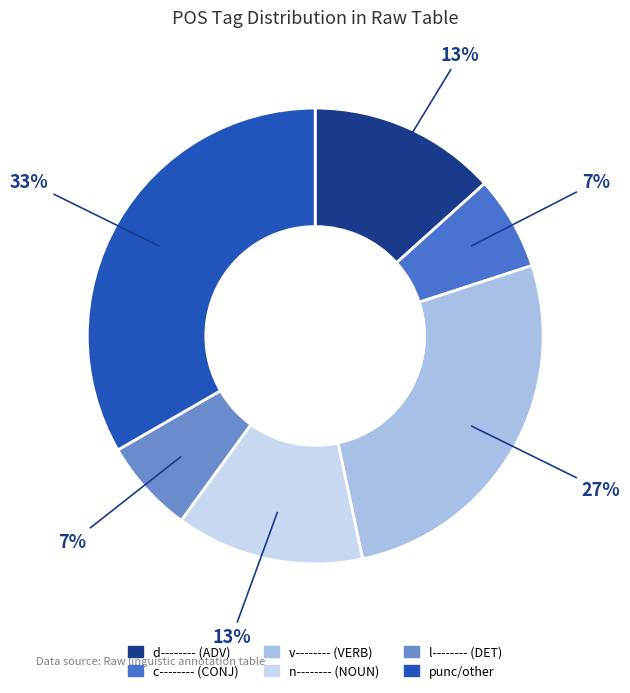

Is there any slice that represents more than half of the pie?

No